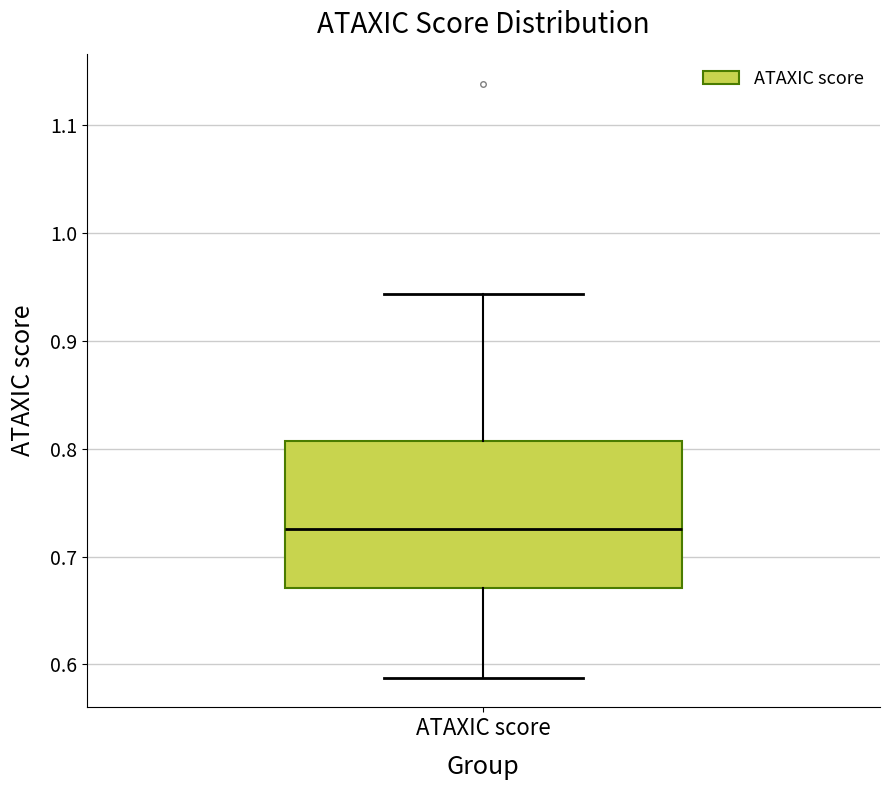

Read this box plot against the y-axis: the position of the median line, the range covered by the box, and the ends of both whiskers. The values are not printed on the chart, so give them approximately, as read against the axis.

median 0.73, box 0.67 to 0.81, whiskers 0.59 to 0.94